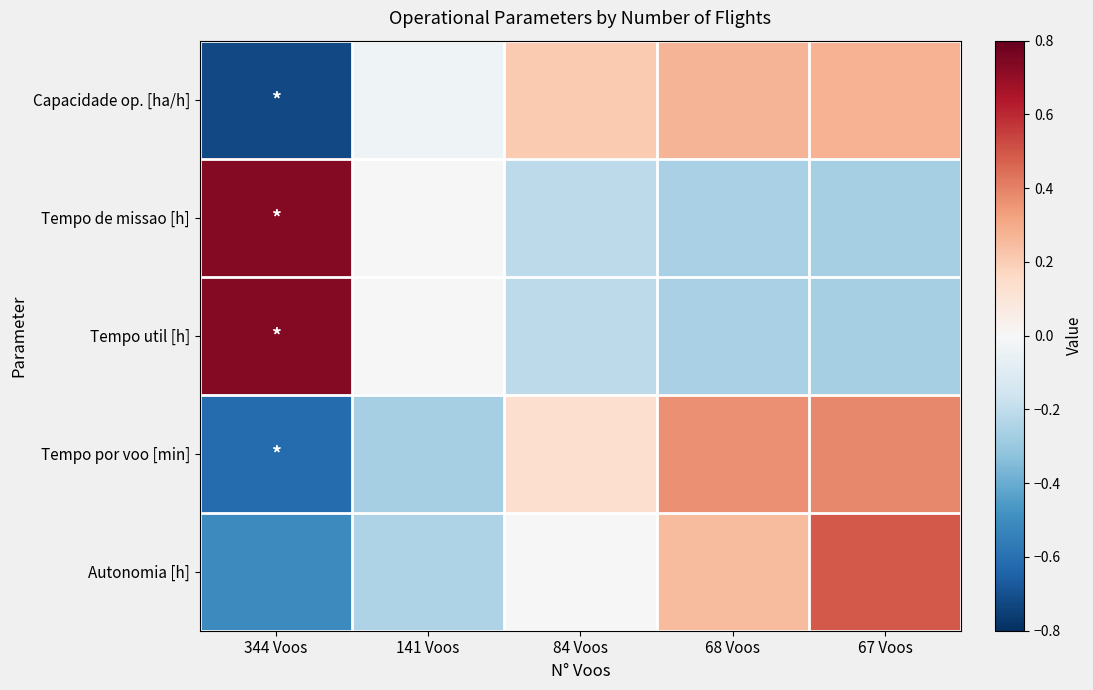

Between 141 Voos and 84 Voos, which is larger?

84 Voos